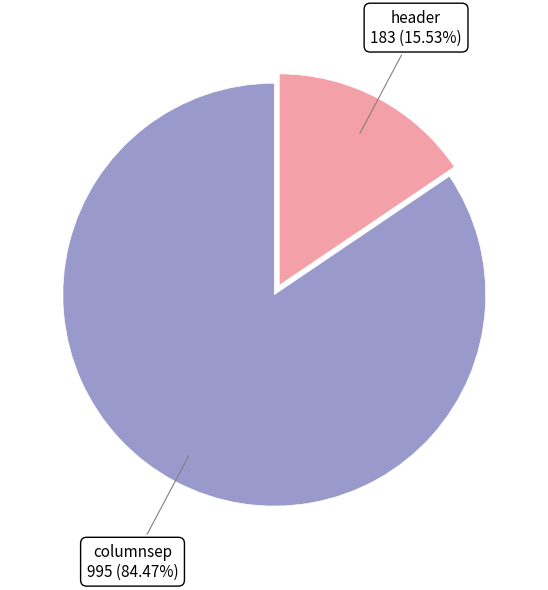

Is there any slice that represents more than half of the pie?

Yes